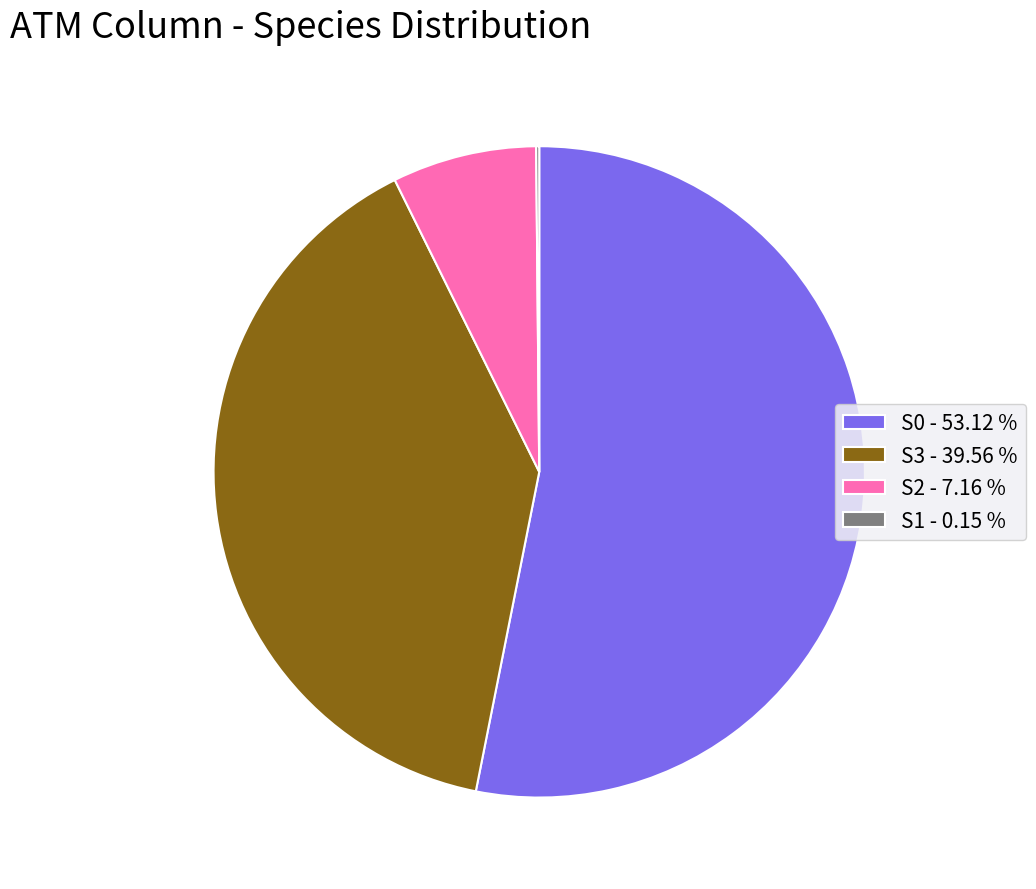

Combined, do S2 - 7.16 % and S3 - 39.56 % account for over 50%?

No